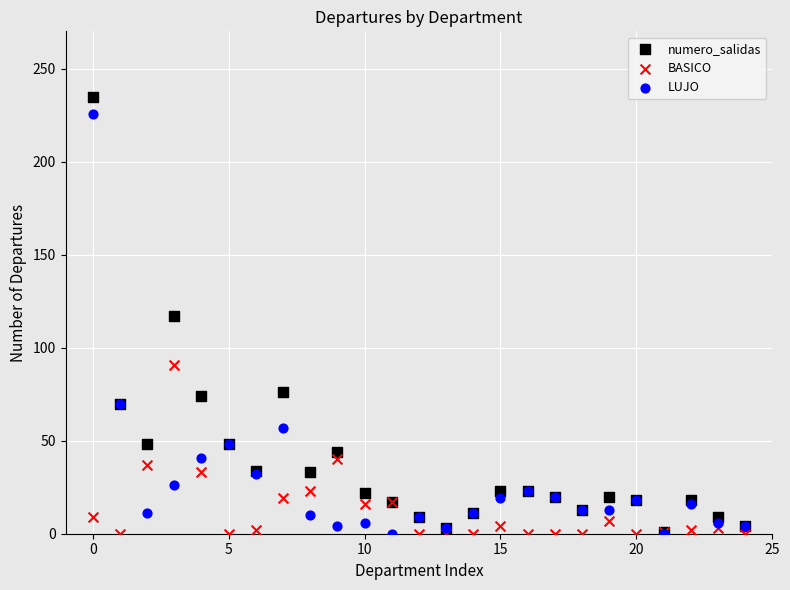

In the LUJO series, what Y value is closest to 113?

70